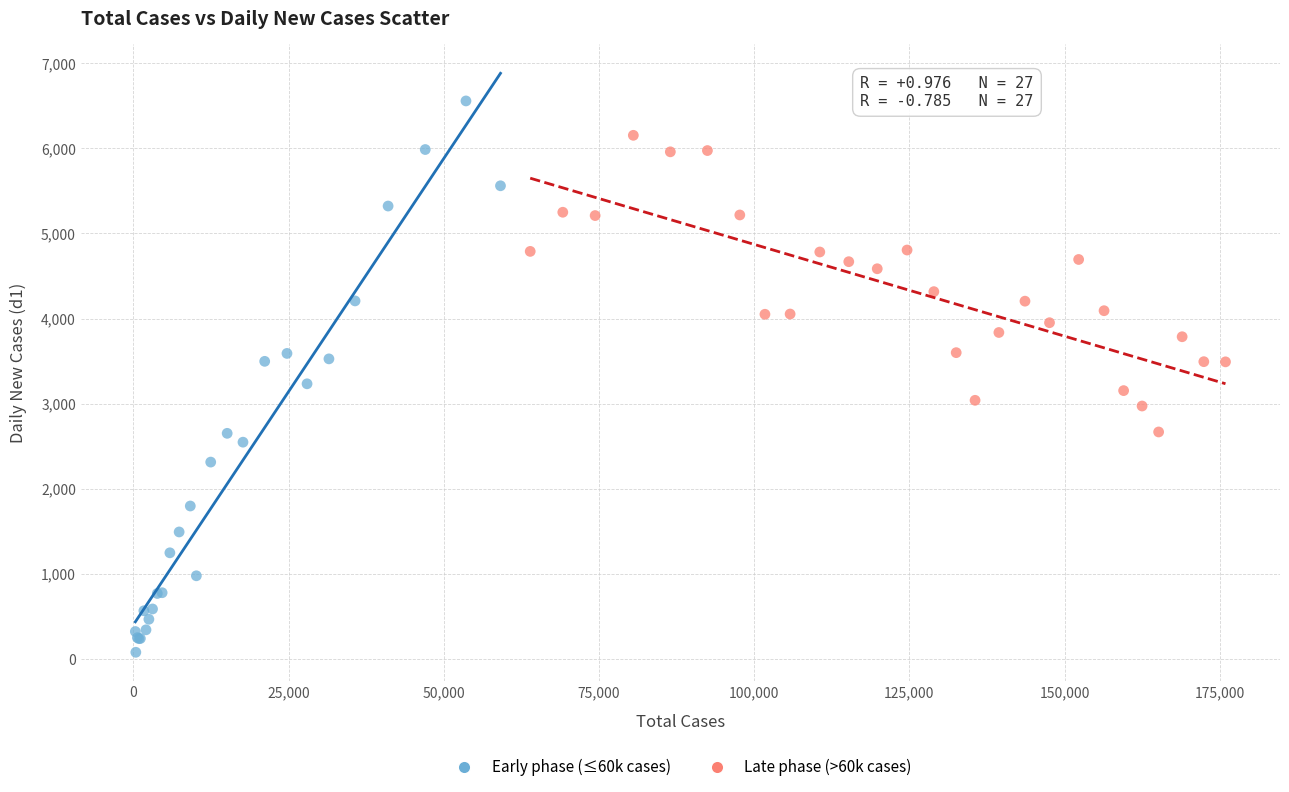

Which series contains the lowest Y value?

Early phase (≤60k cases)